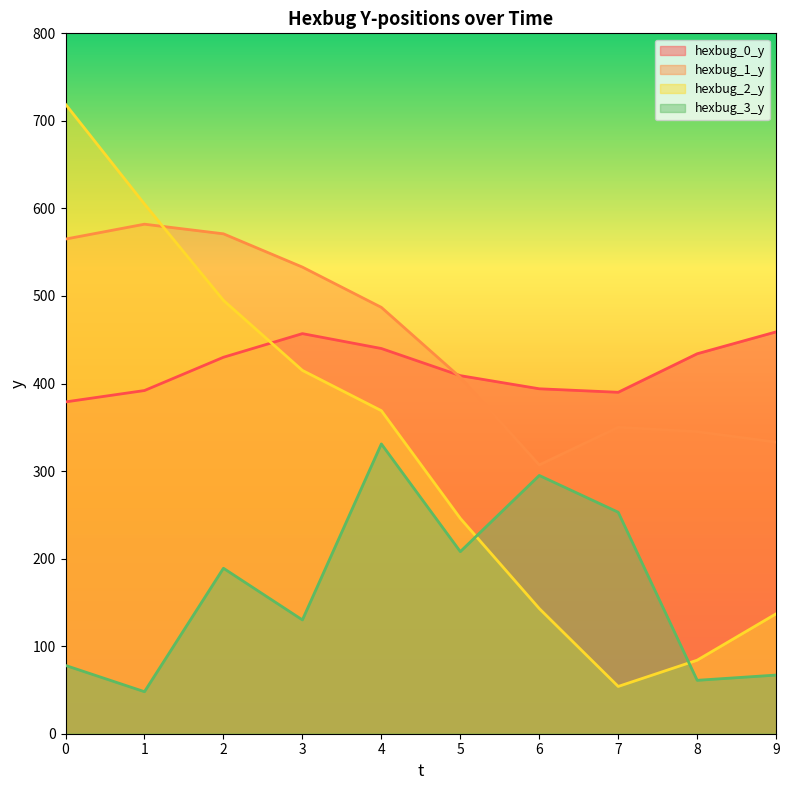

What is the difference between the hexbug_2_y values at 8 and 1?

521